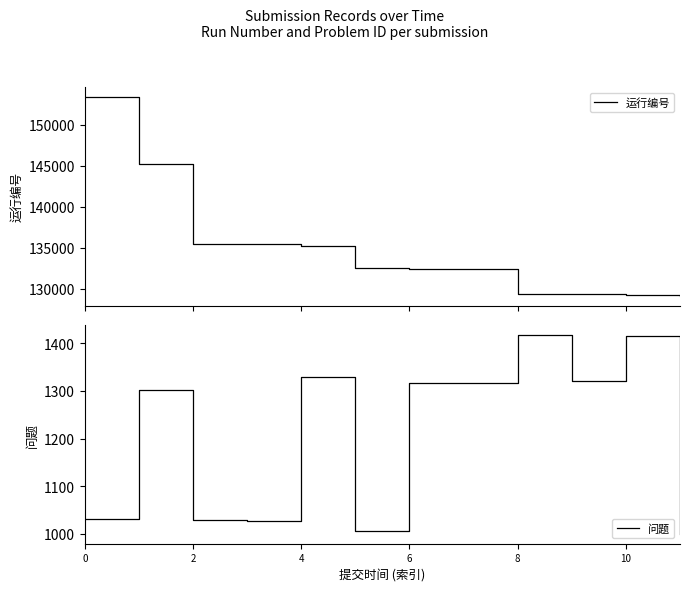

True or false: 问题 and 运行编号 intersect in this chart.

False